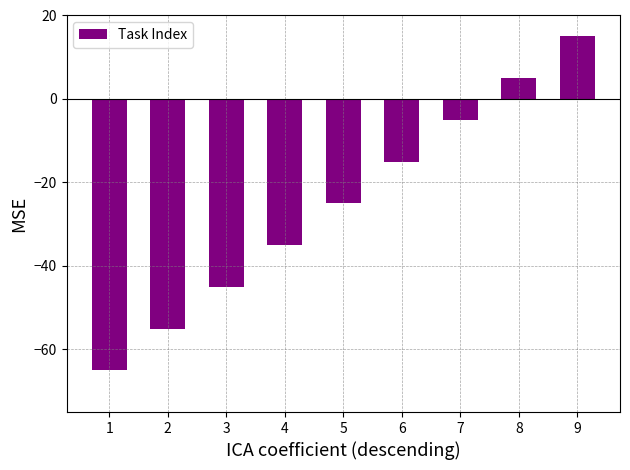

Count the number of values greater than -25.

4